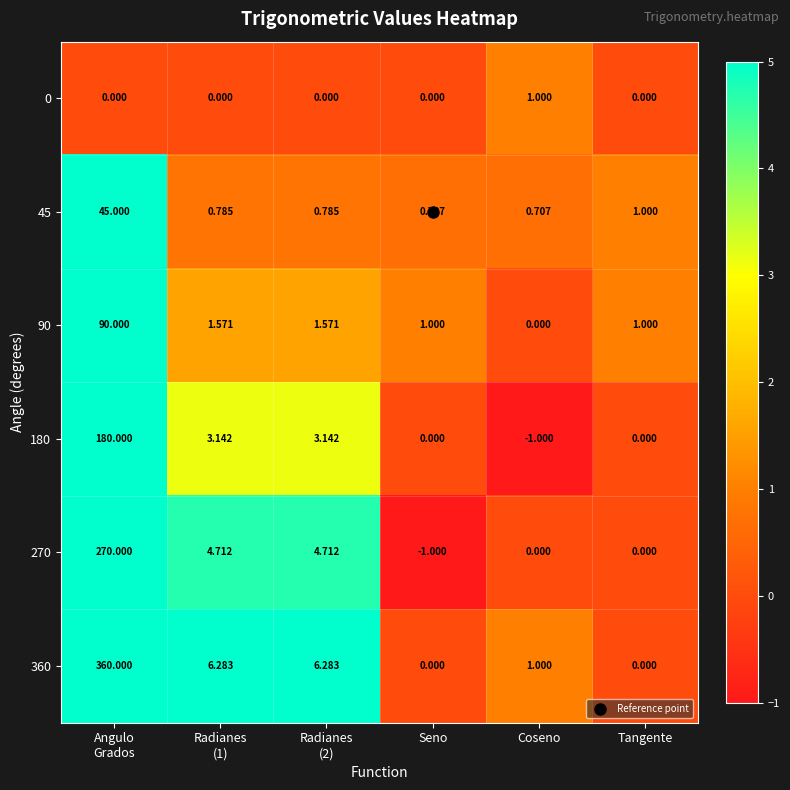

Is the value of 270 at Seno greater than the value of 90 at Tangente?

No